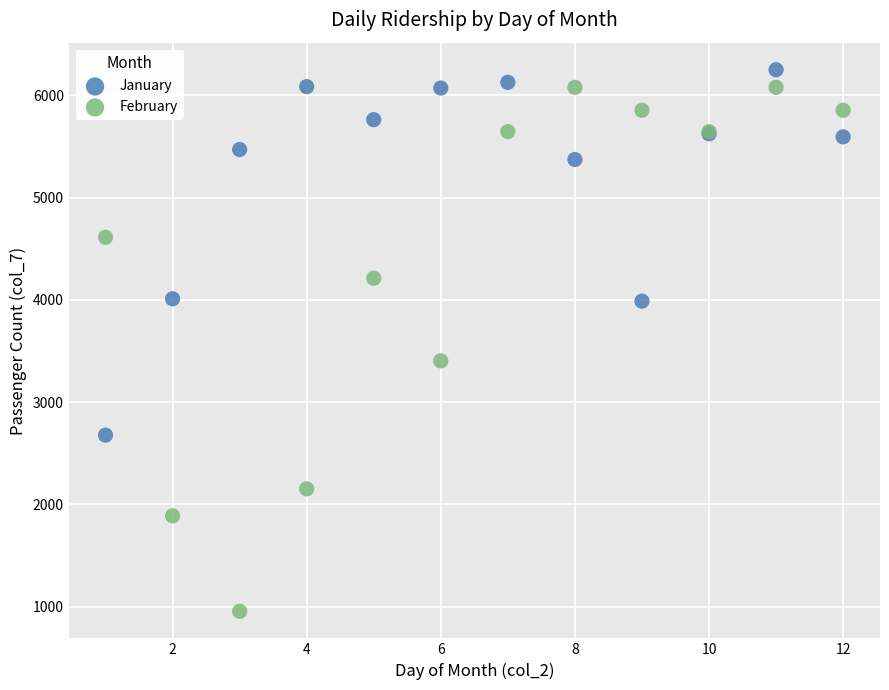

In the February series, what Y value is closest to 3516?

3403